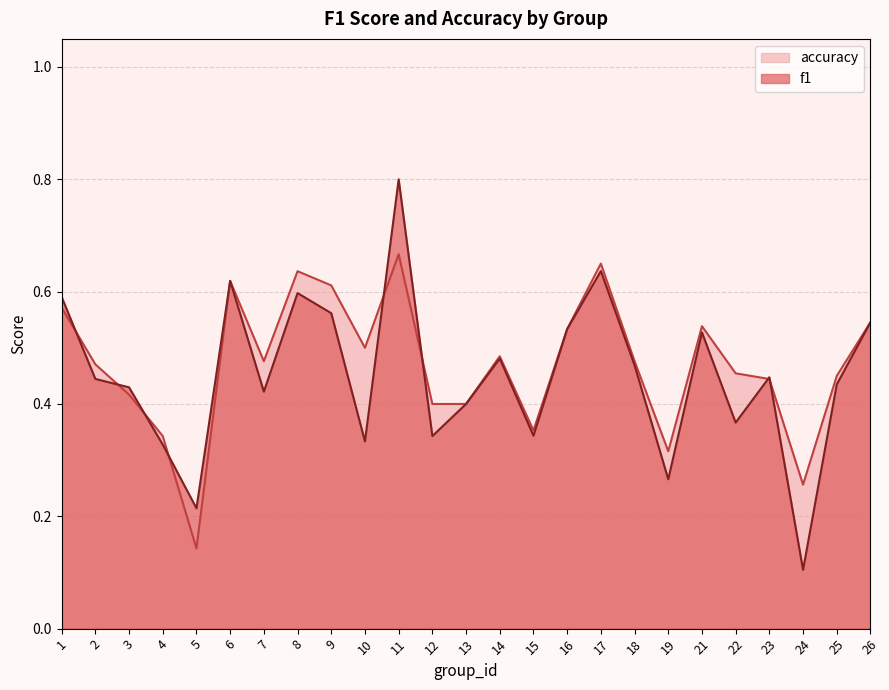

What is the maximum value shown in the chart?

0.8